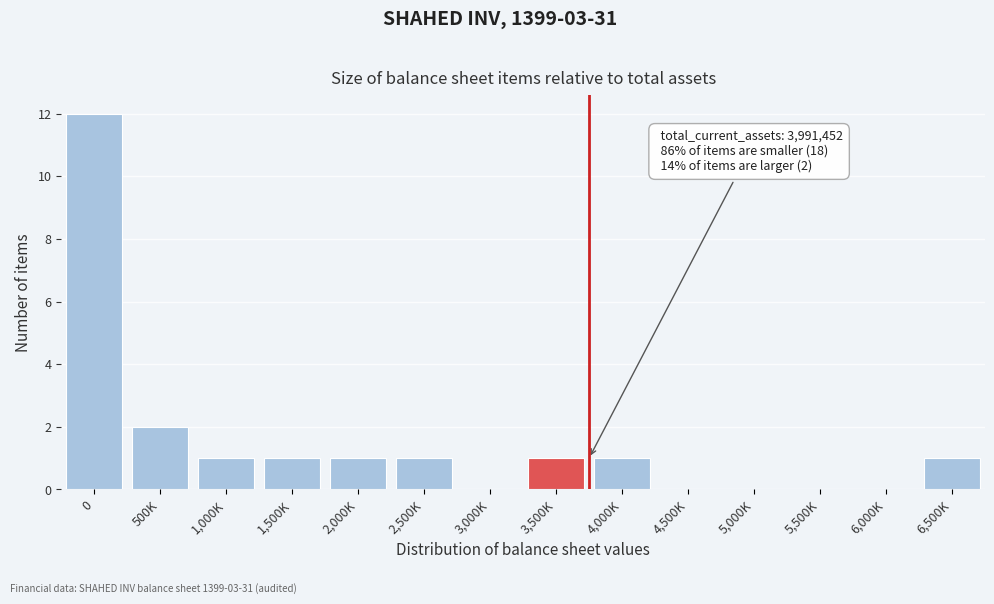

Reading left to right, what are all the values shown in this chart?

0=12	500K=2	1,000K=1	1,500K=1	2,000K=1	2,500K=1	3,000K=0	3,500K=1	4,000K=1	4,500K=0	5,000K=0	5,500K=0	6,000K=0	6,500K=1